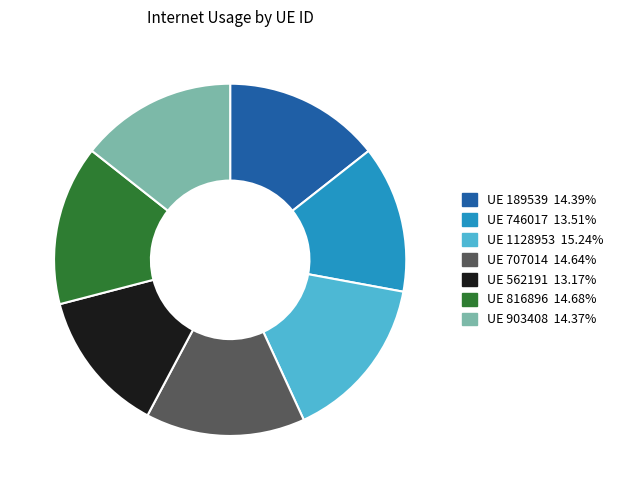

Is there any slice that represents more than half of the pie?

No